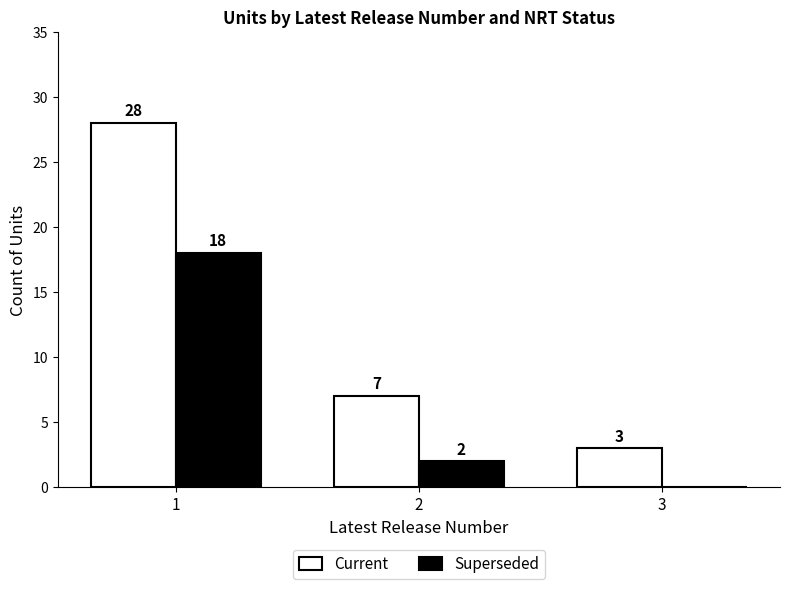

Which series has the largest total across all categories?

Current